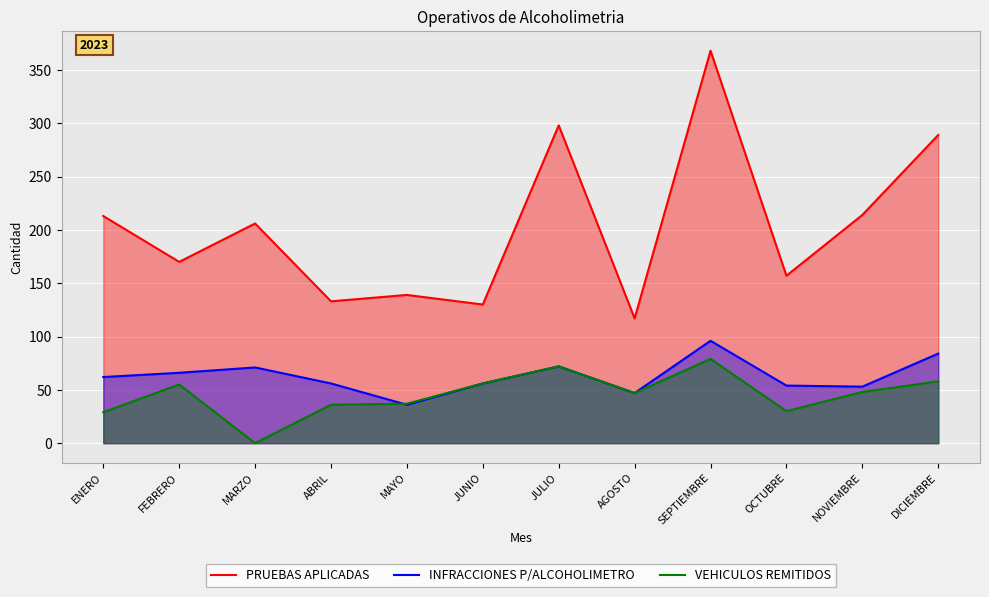

The INFRACCIONES P/ALCOHOLIMETRO series shows 56 at JUNIO. True or false?

True